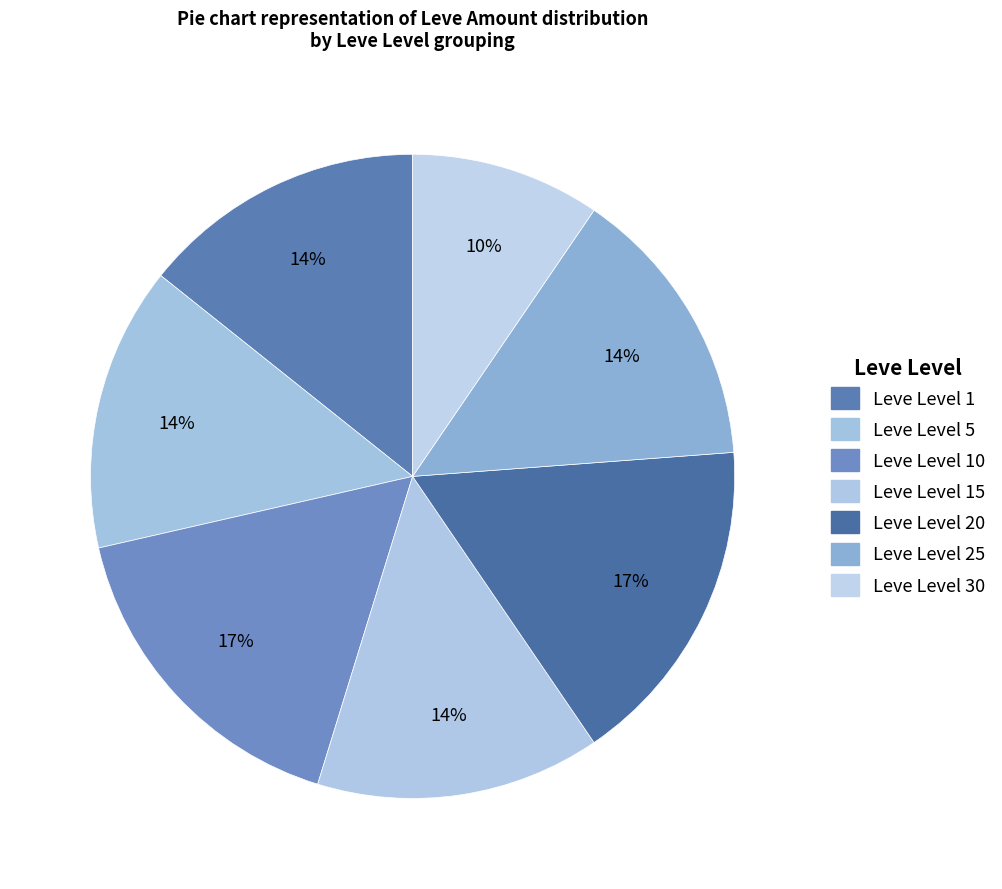

Does any single category account for the majority?

No